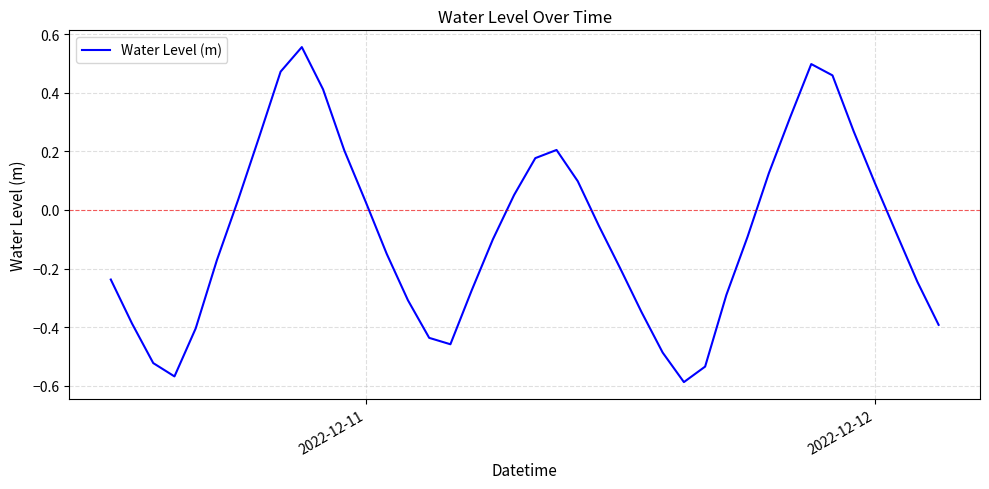

How many lines are shown in the chart?

1